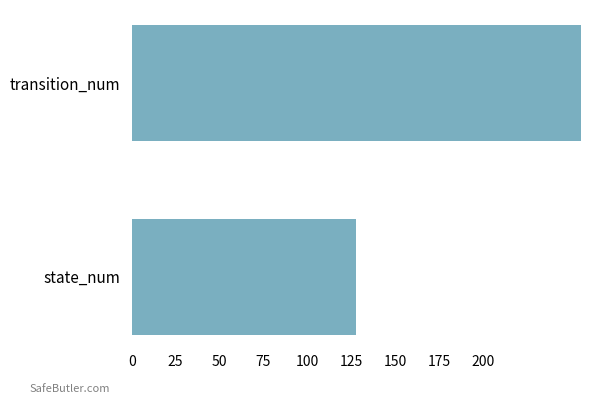

What is the change in value from state_num to transition_num?

+128